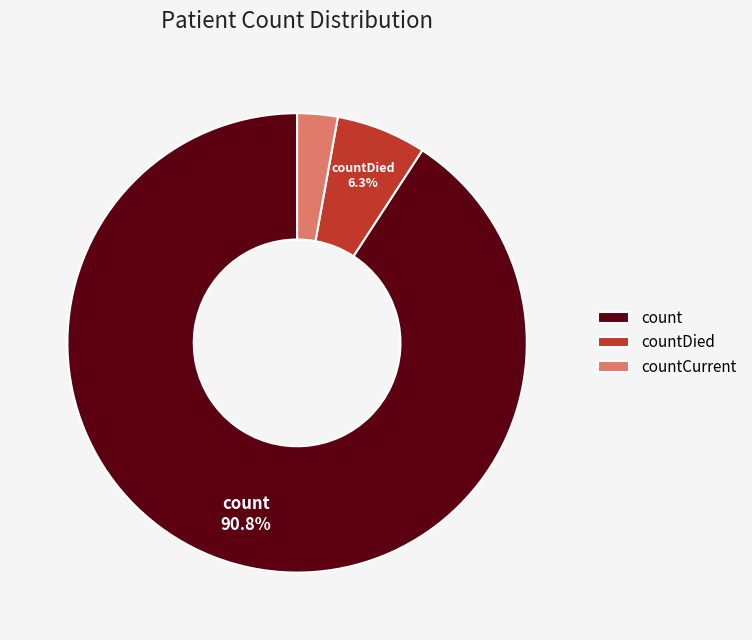

What is the largest slice in the pie chart?

count